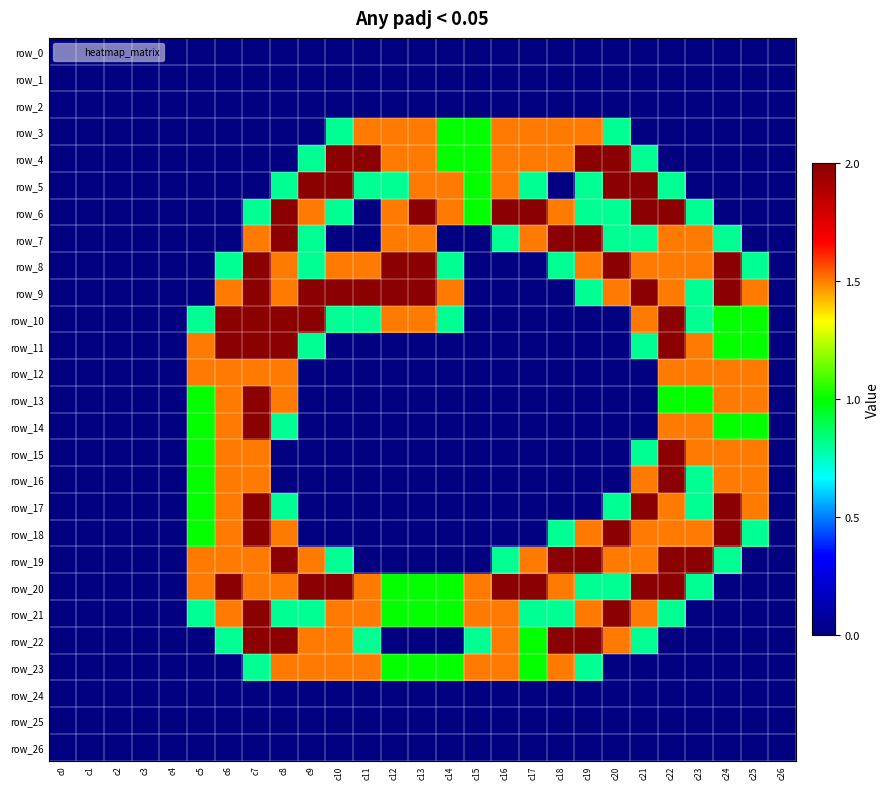

Is it true that row_21 equals -0.7 at c0?

False